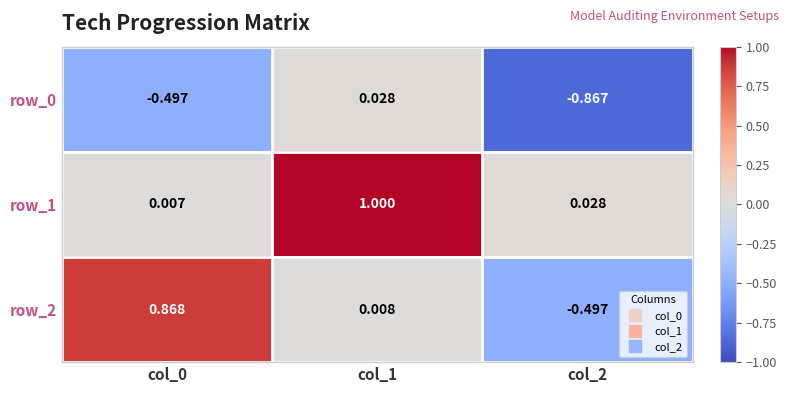

How many data points in row_0 are less than 0?

2